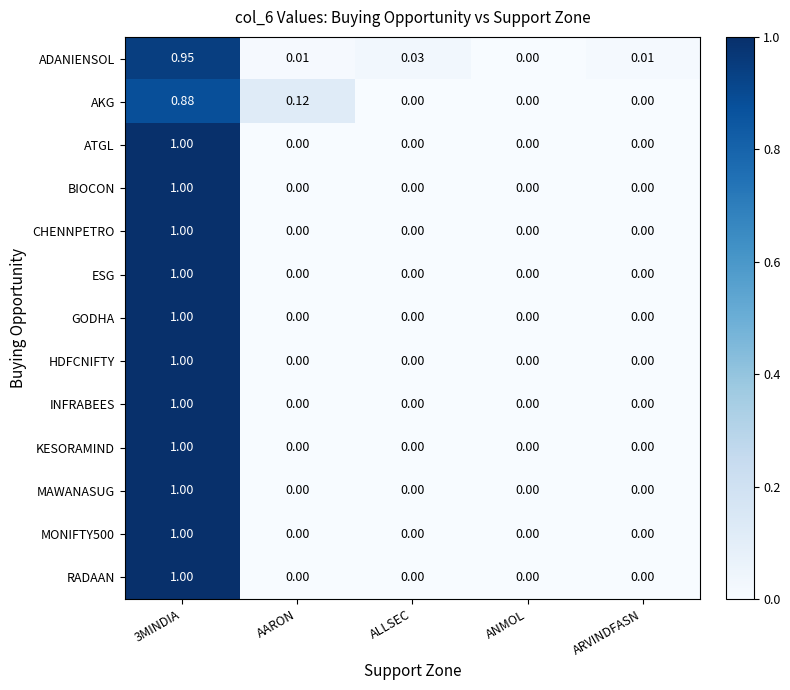

Is the value of ADANIENSOL at ARVINDFASN greater than the value of GODHA at 3MINDIA?

No